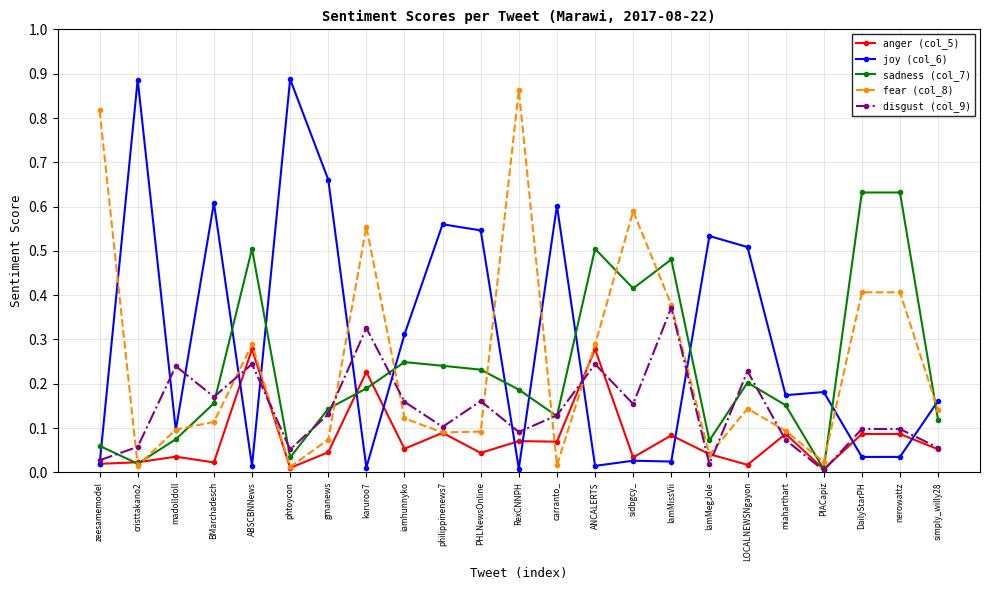

True or false: anger (col_5) has a value of 0.1 at sidbgcy_.

False